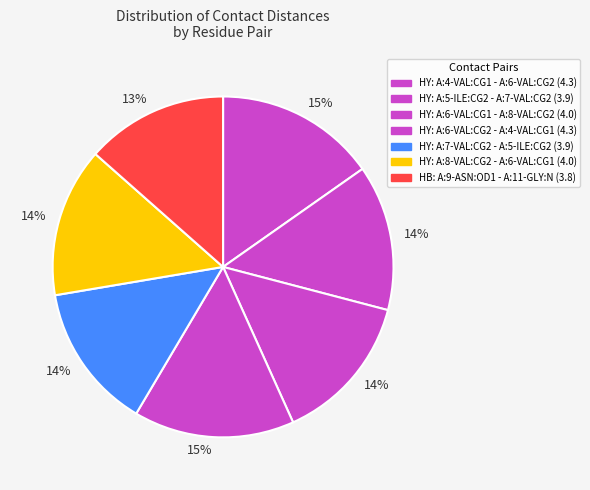

Count the number of slices in the pie.

7